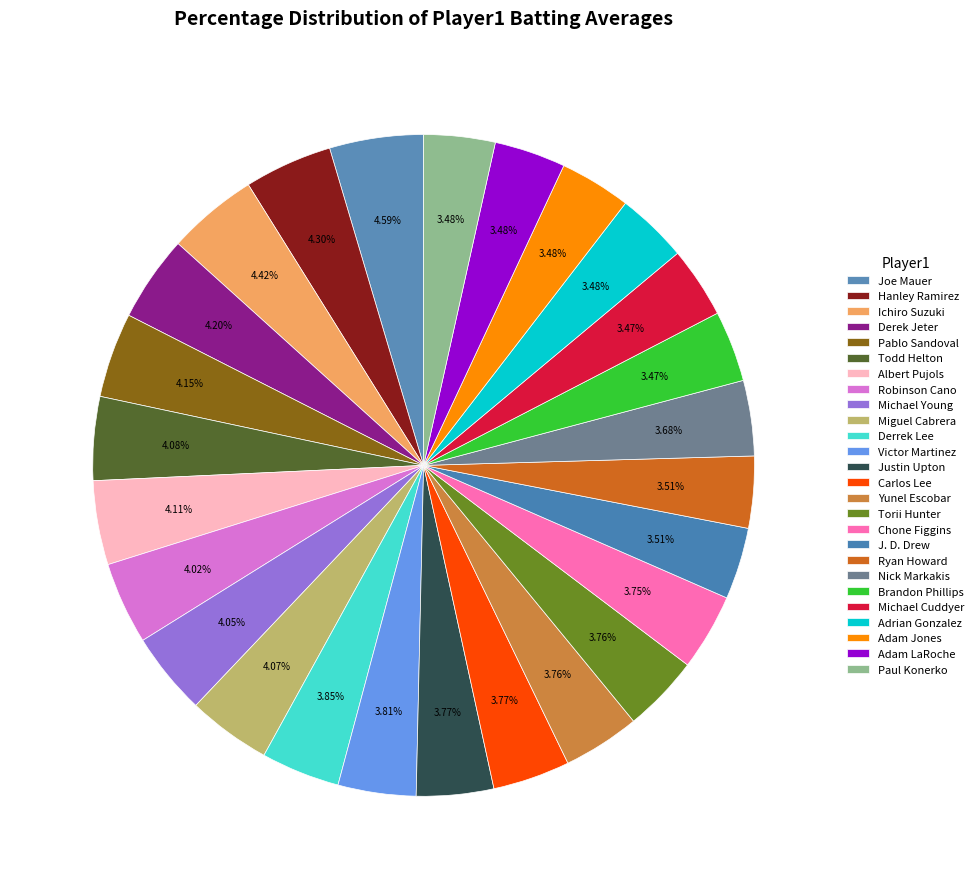

True or false: Adam Jones accounts for 1% of the total.

False